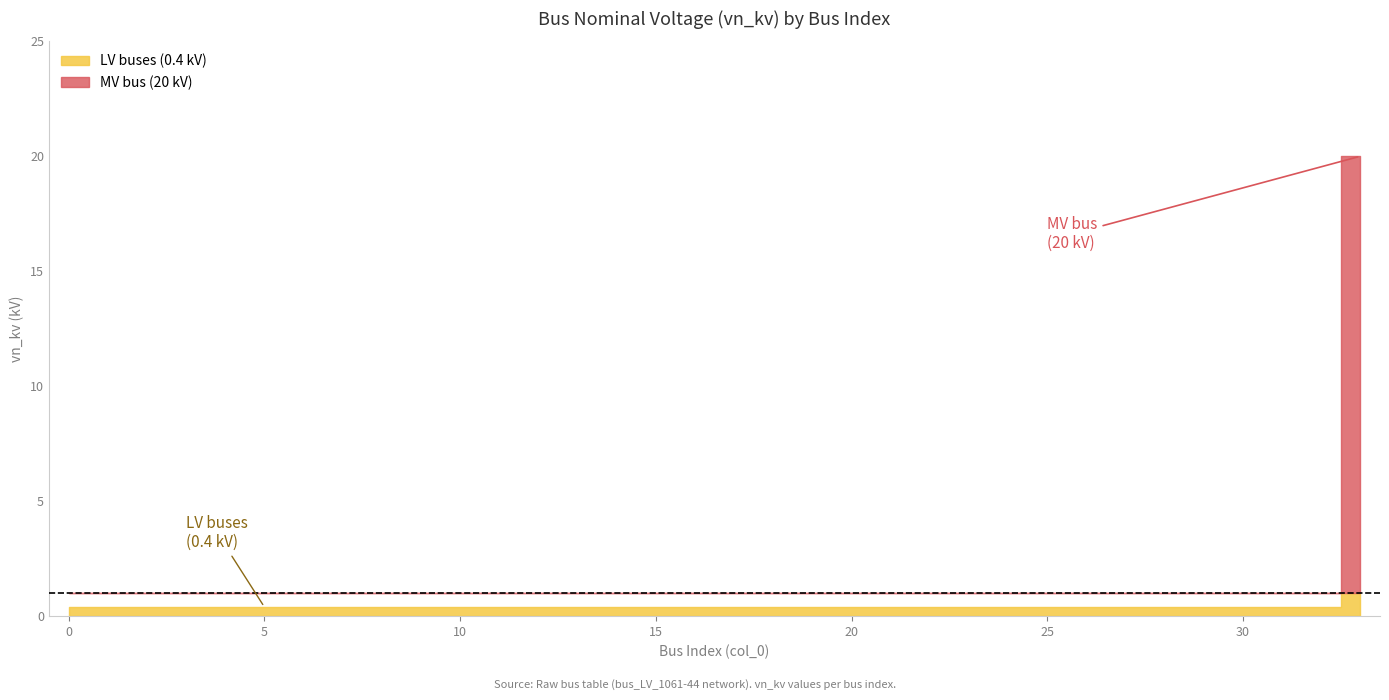

The chart shows a value of 0.4 at 15. True or false?

True